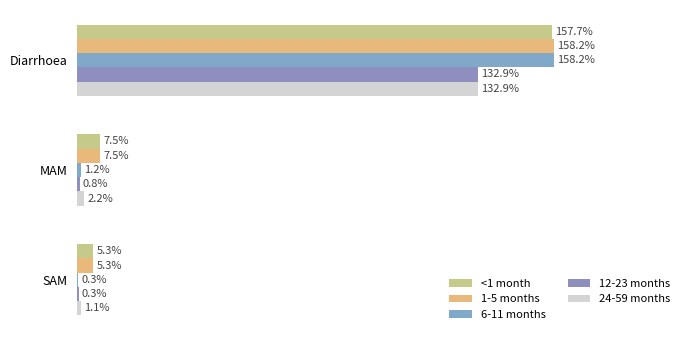

Are the bars grouped side by side (vs. stacked)?

Yes